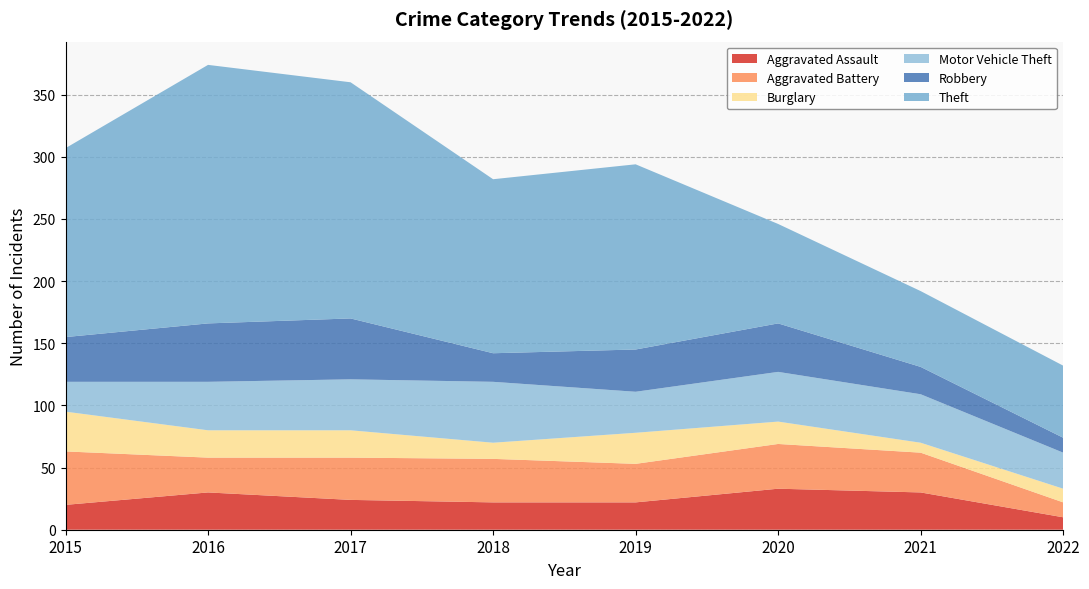

Reading left to right, extract all data points from this chart.

Aggravated Assault: 20	30	24	22	22	33	30	10
Aggravated Battery: 43	28	34	35	31	36	32	12
Burglary: 32	22	22	13	25	18	8	11
Motor Vehicle Theft: 24	39	41	49	33	40	39	29
Robbery: 36	47	49	23	34	39	22	12
Theft: 152	208	190	140	149	80	61	58